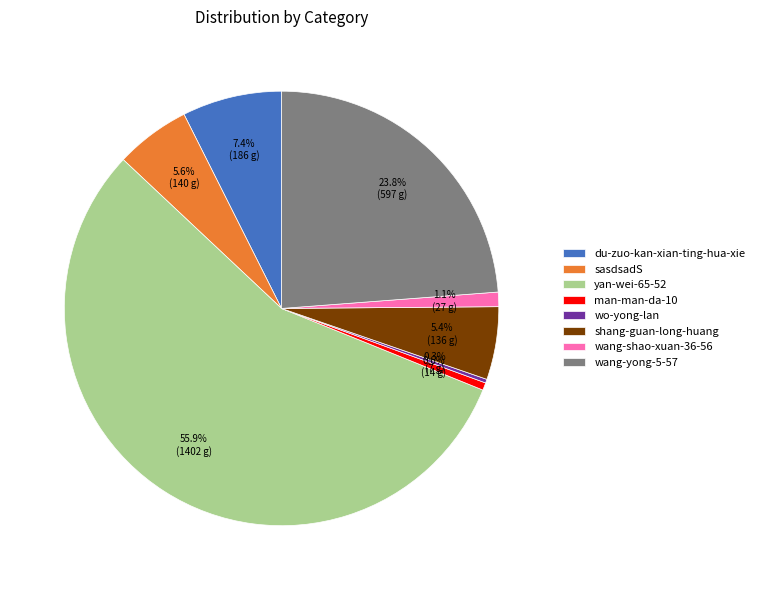

How much of the chart is everything except shang-guan-long-huang?

94.6%